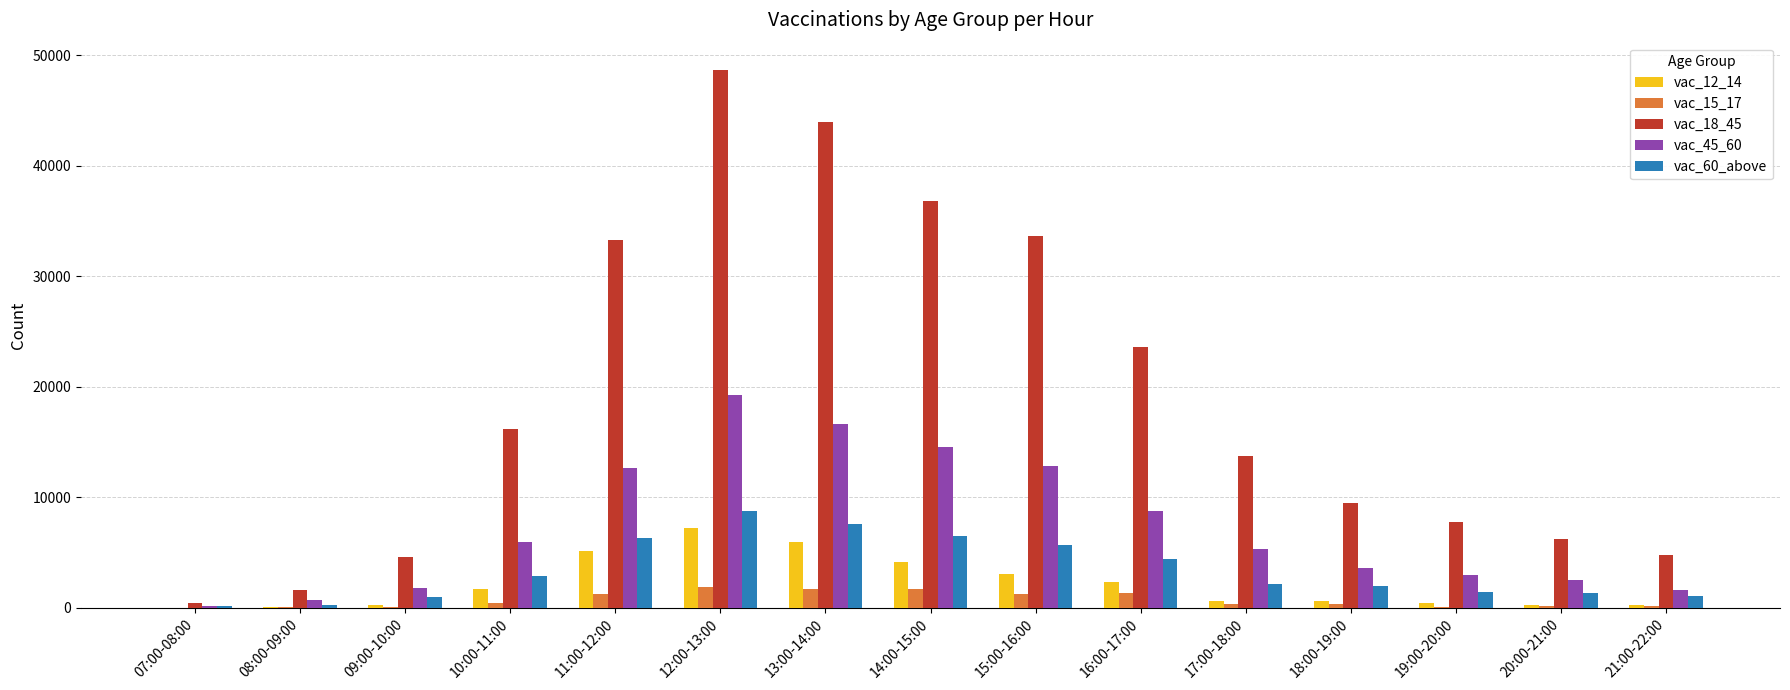

At which category does the chart reach its peak across all series?

12:00-13:00